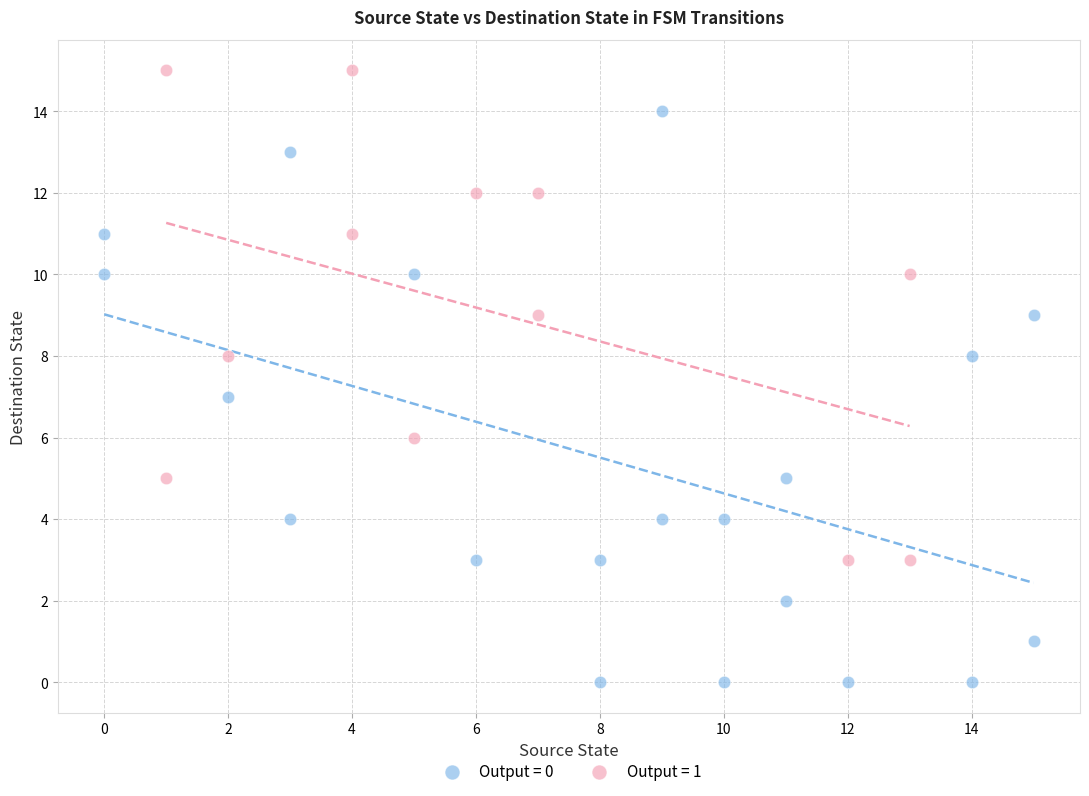

Which series contains the lowest Y value?

Output = 0